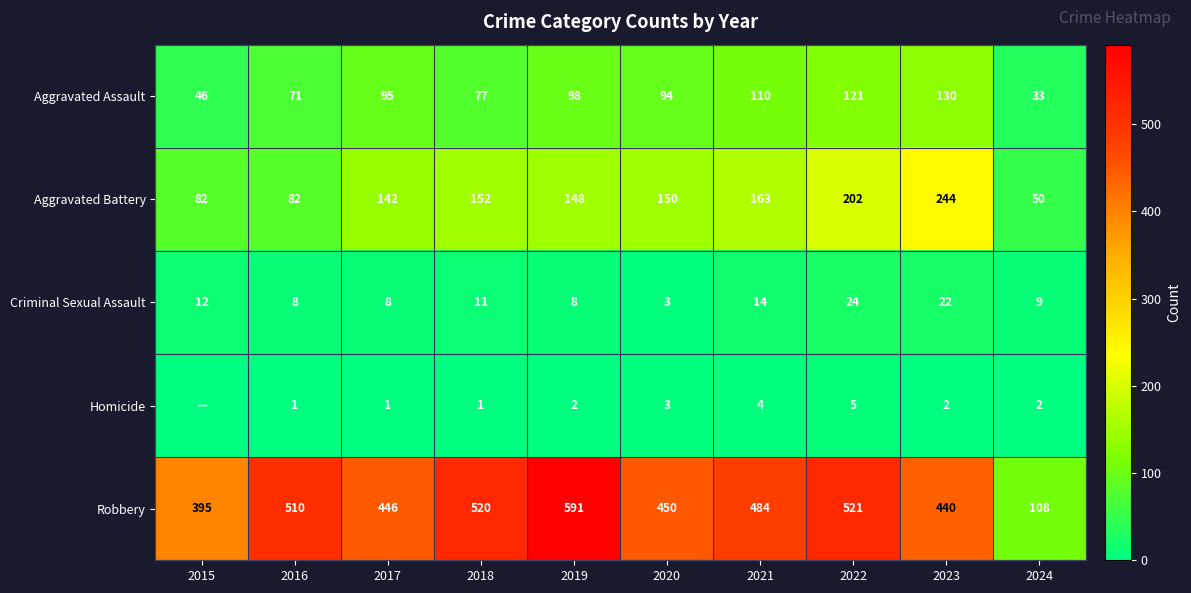

What is the spread (max minus min) of values at 2023?

438